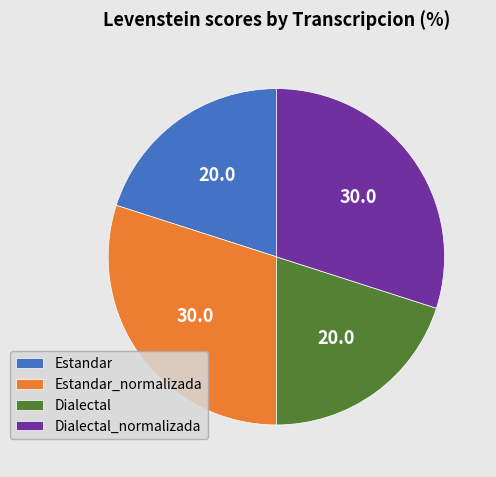

The Dialectal_normalizada slice represents 21% of the pie. True or false?

False